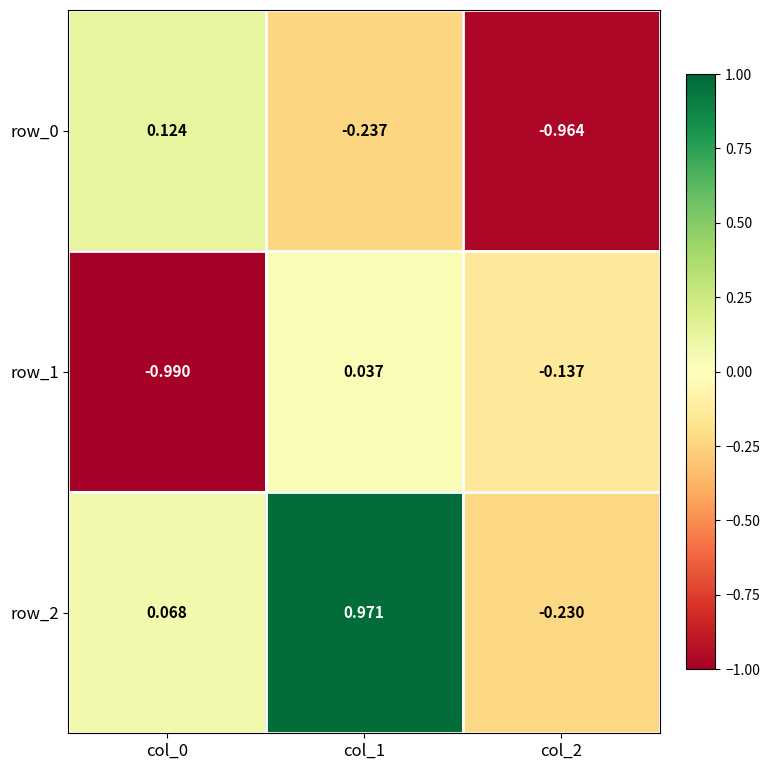

Is the value of row_2 at col_0 greater than the value of row_0 at col_1?

Yes